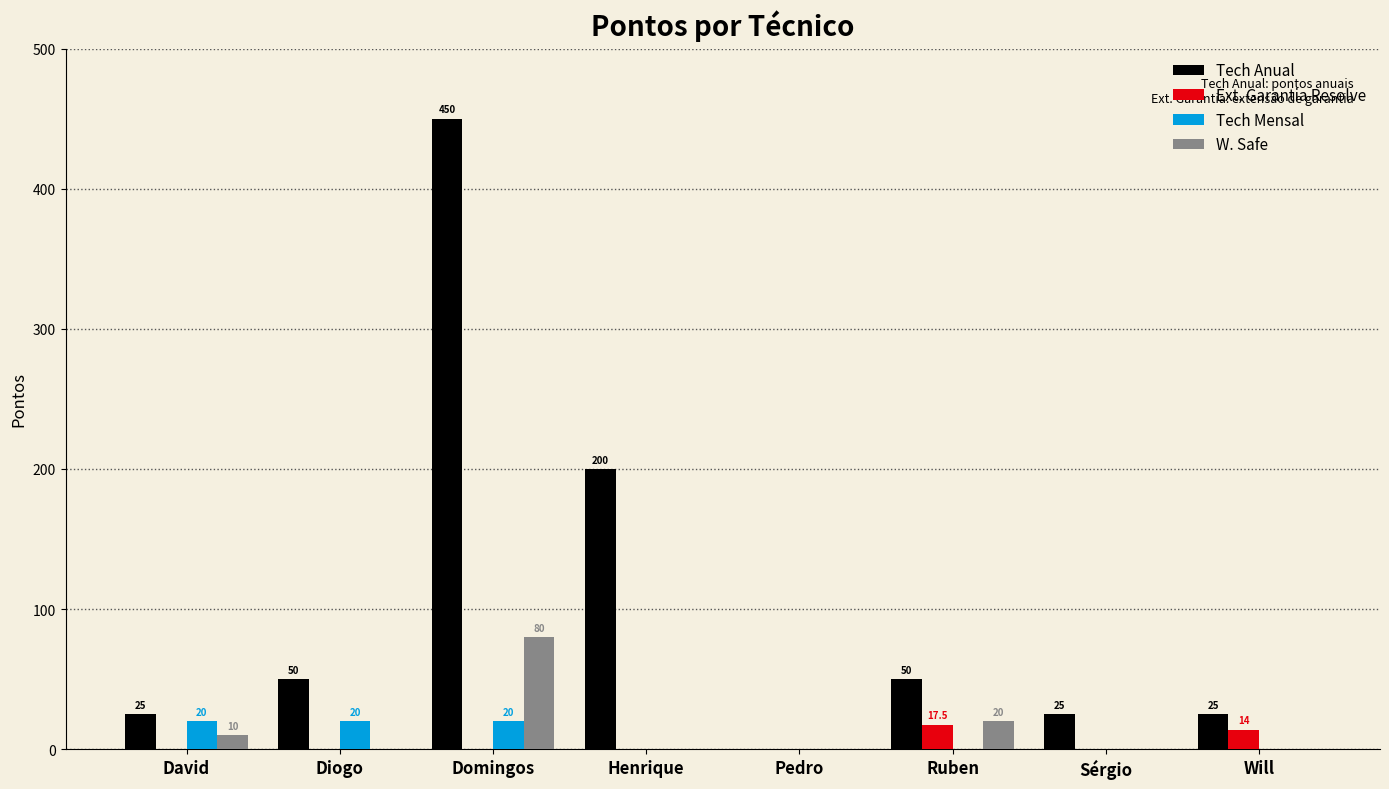

What is the sum of all Tech Anual values?

825.0